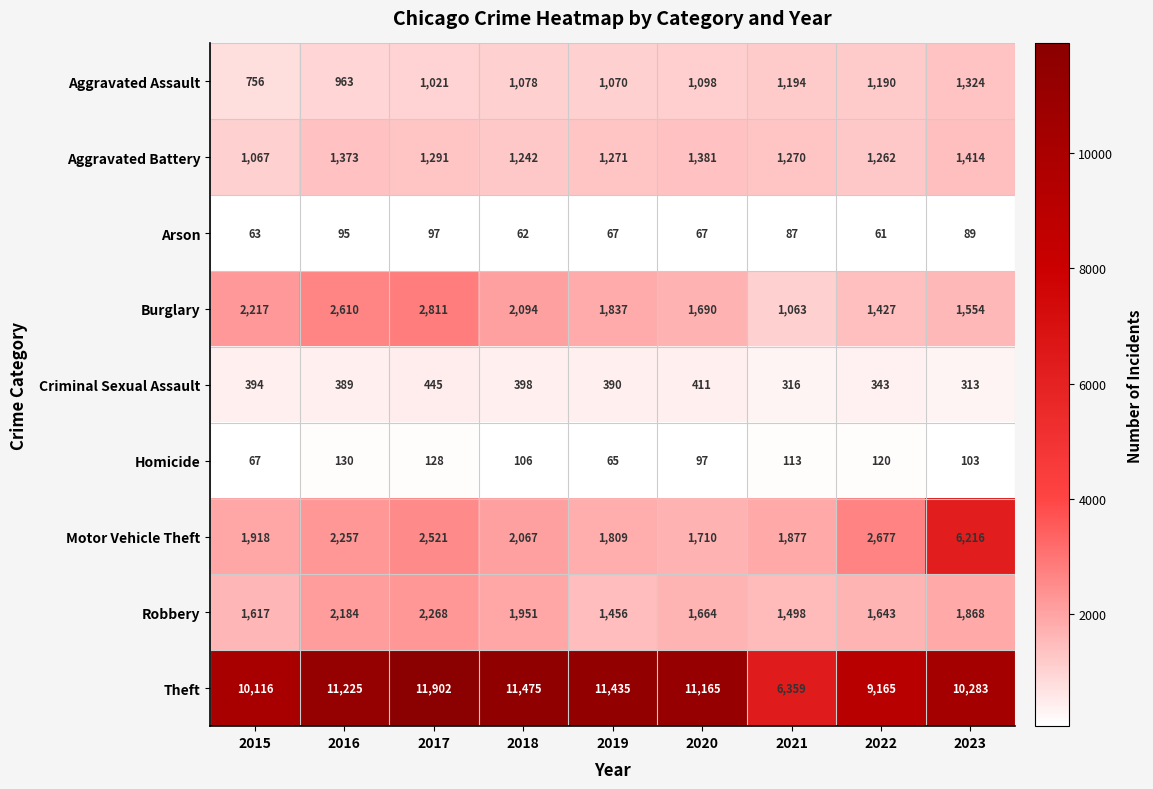

What is the difference between the highest and lowest values at 2021?

6272